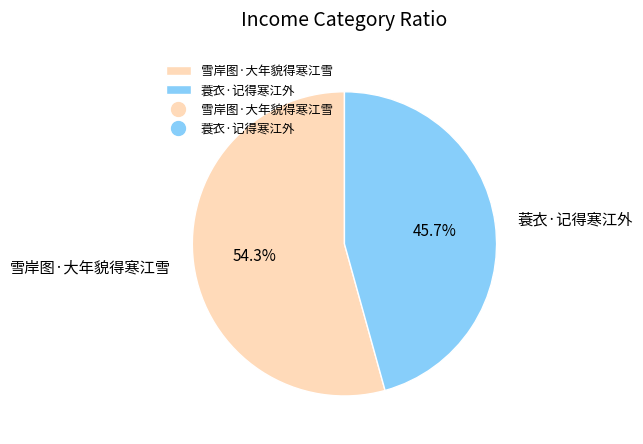

What percentage is NOT represented by 蓑衣·记得寒江外?

54.3%